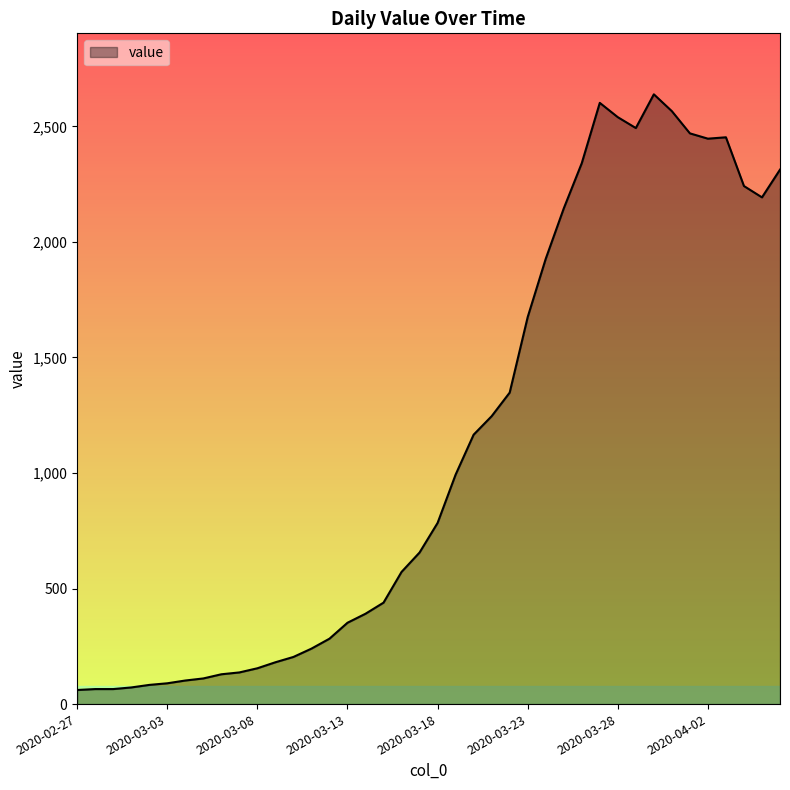

Does the chart display data point markers on the line(s)?

No